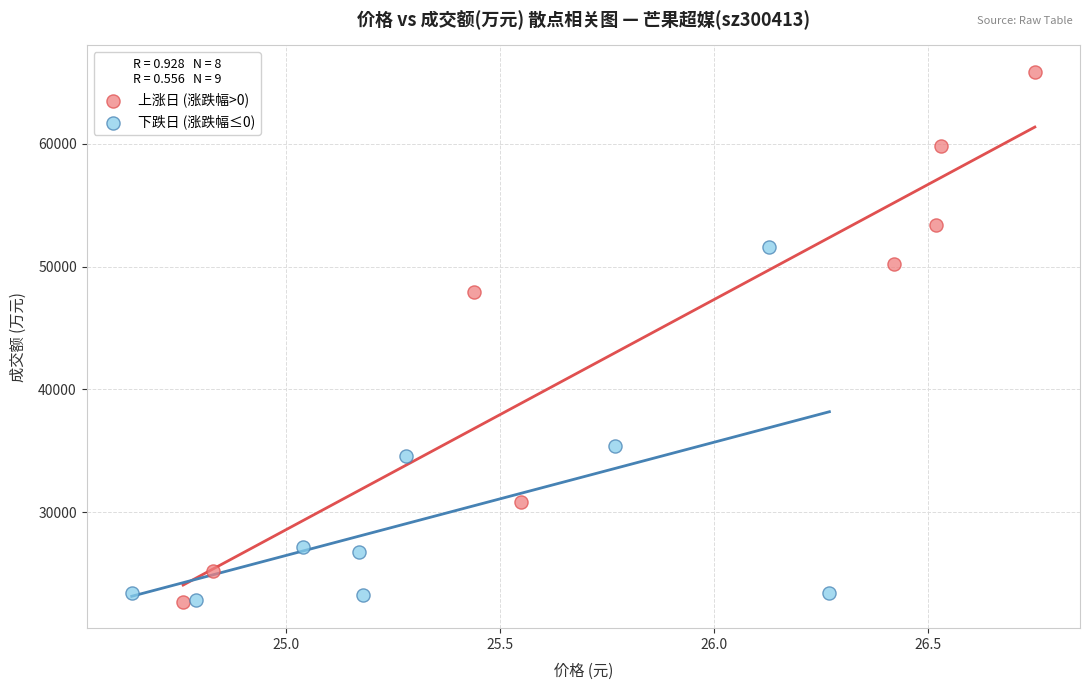

Which series has the widest spread of Y values?

上涨日 (涨跌幅>0)